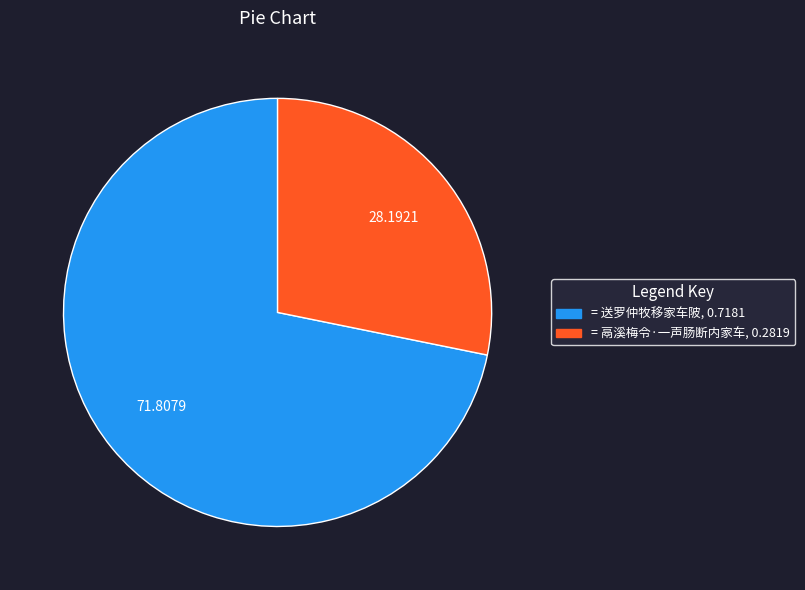

Count the number of slices in the pie.

2